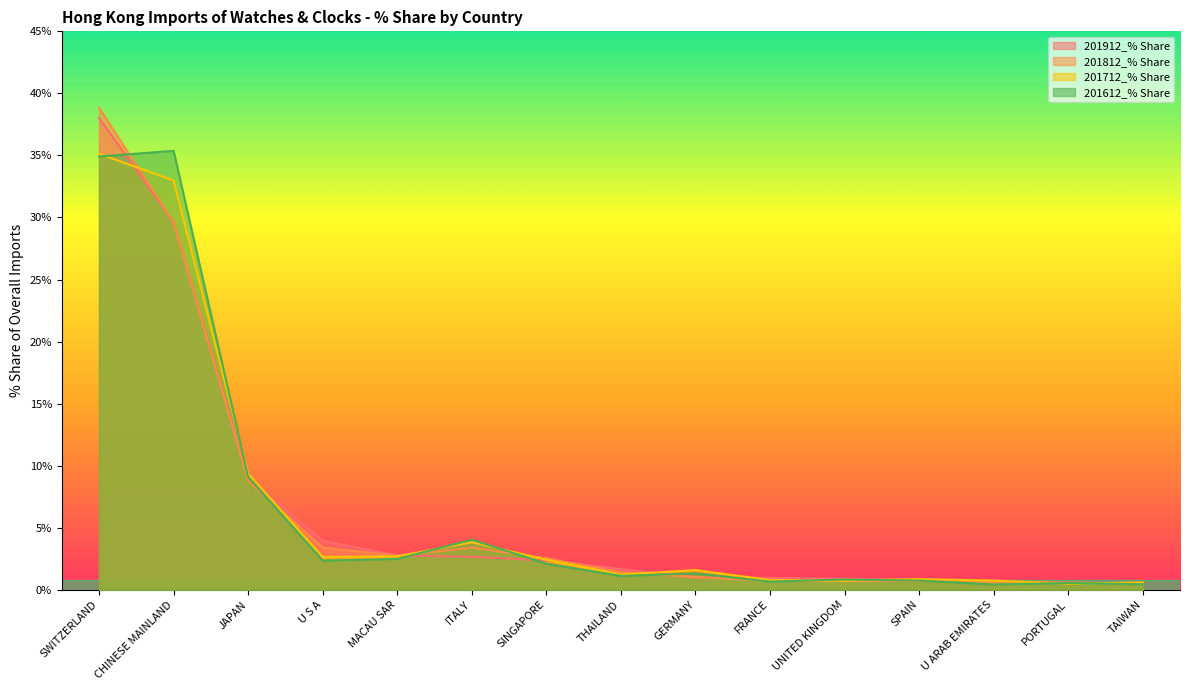

What is the difference between the 201912_% Share values at SPAIN and GERMANY?

0.2